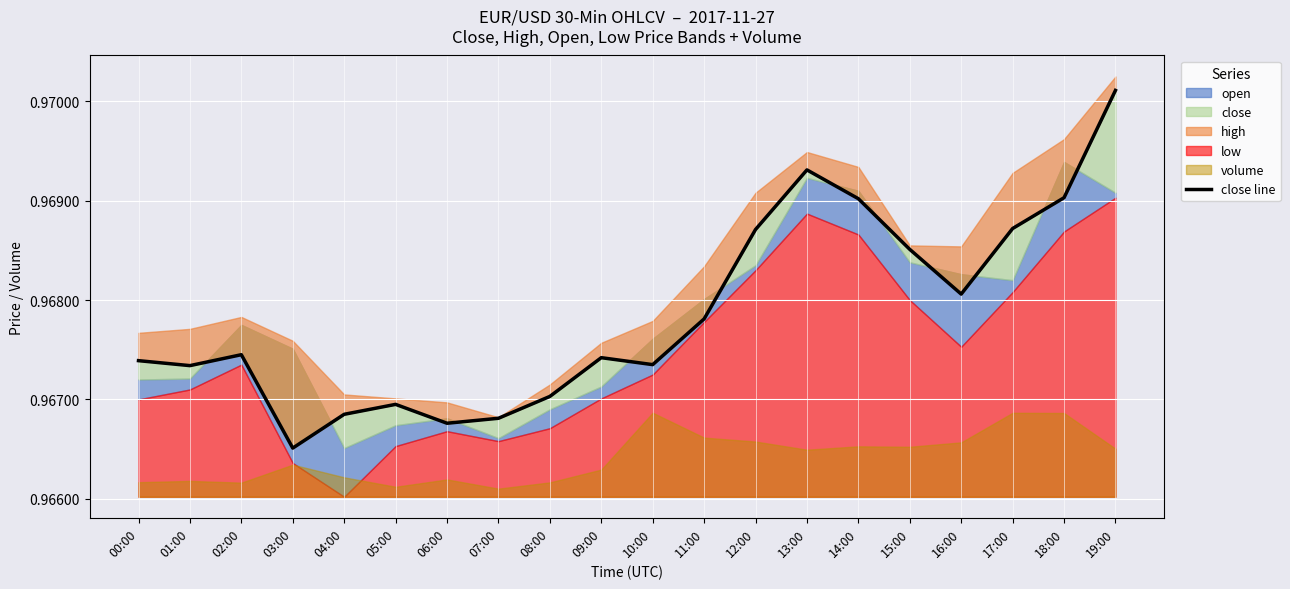

What is the smallest value displayed?

1.0